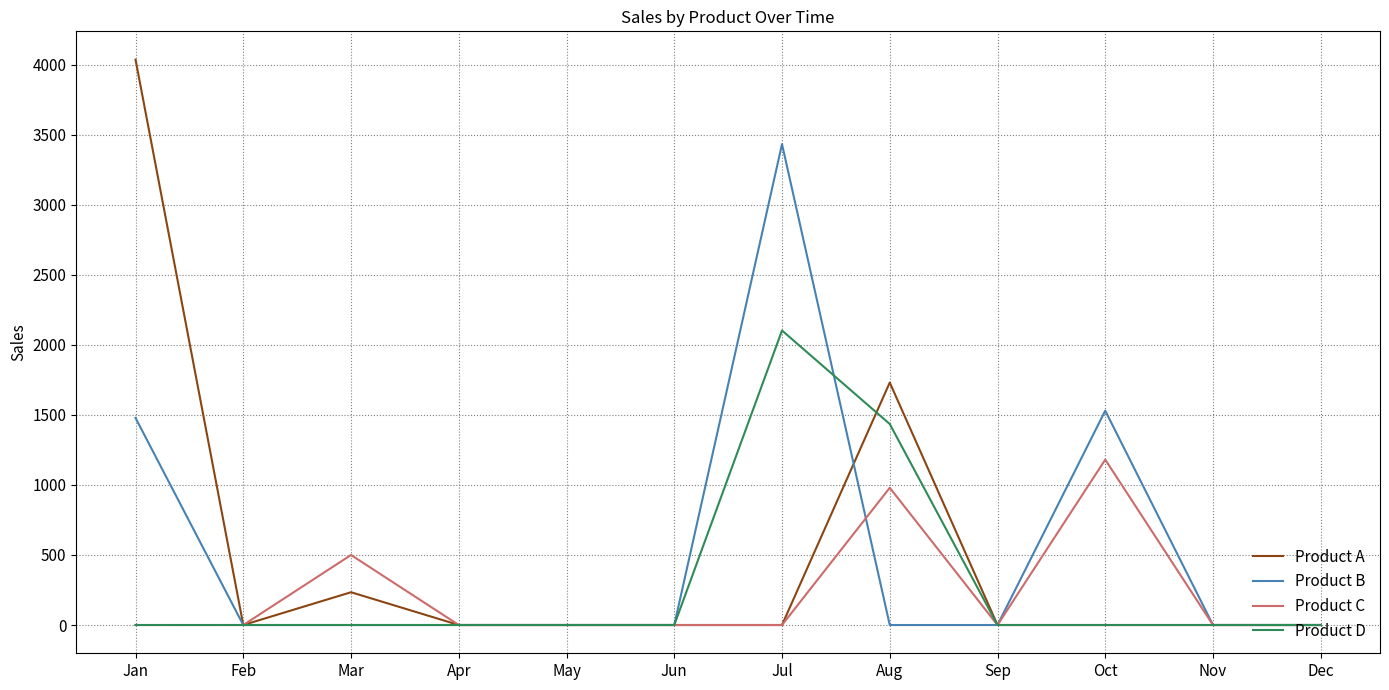

What is the maximum value for Product B?

3434.2